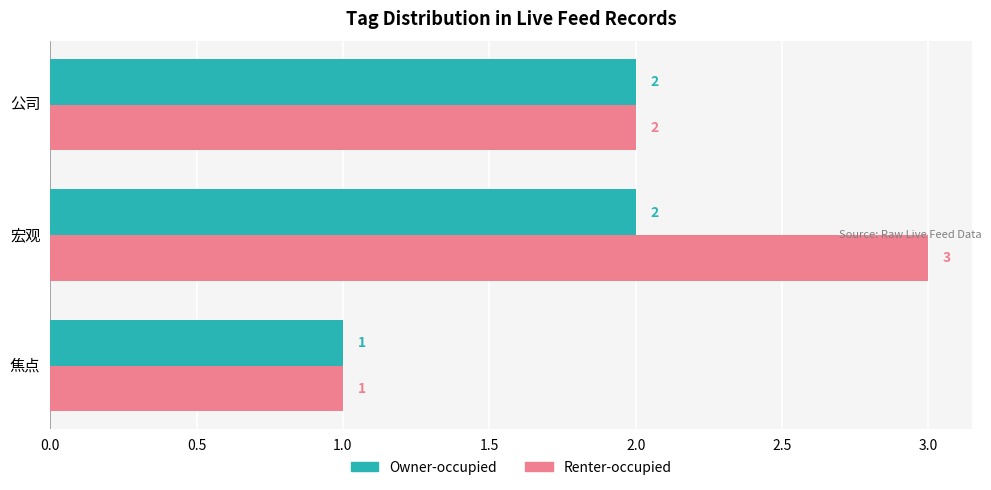

Which series has the widest spread of values?

Renter-occupied